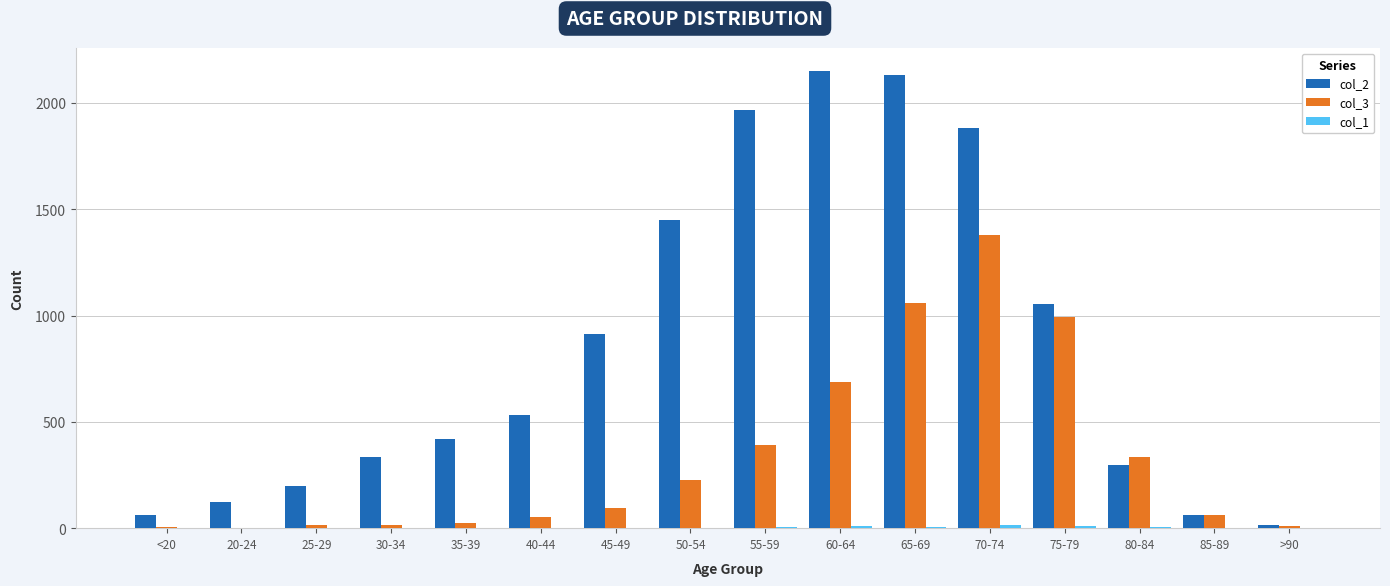

The col_3 series shows 64 at 85-89. True or false?

True